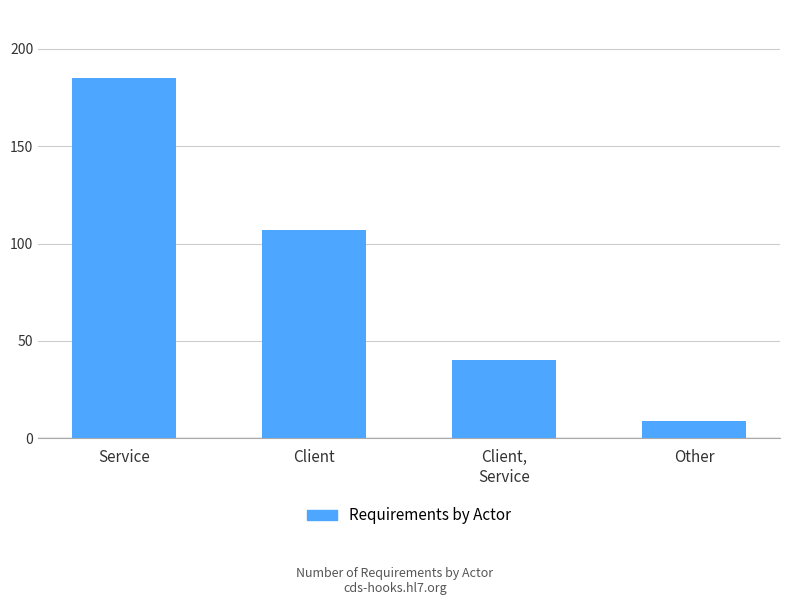

The value at Service is 115. True or false?

False